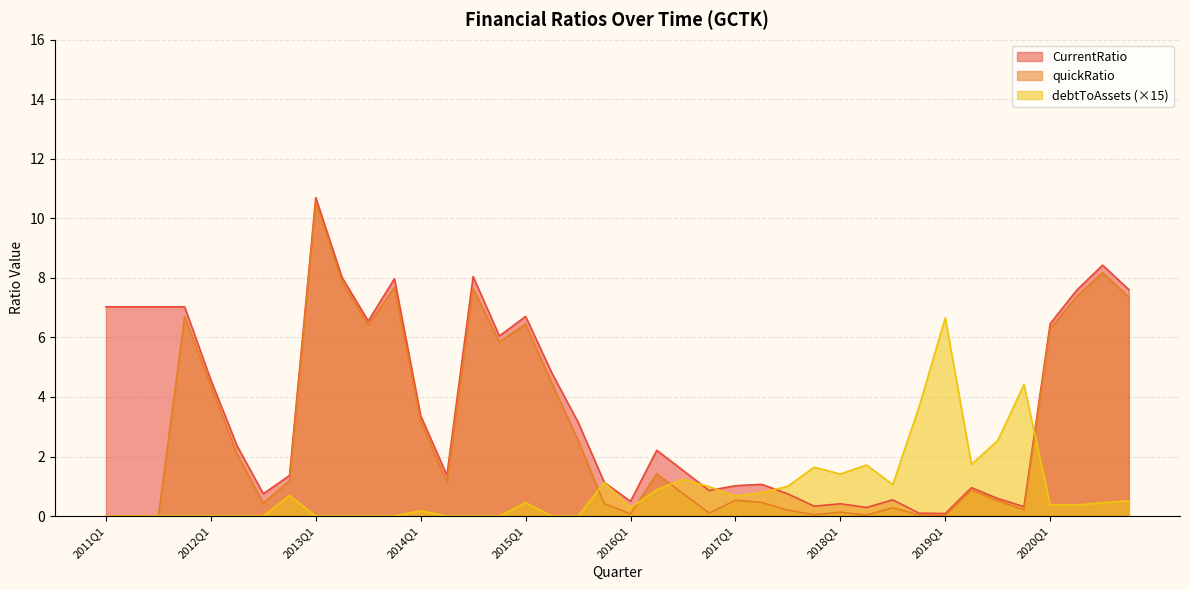

The value of CurrentRatio at 2017Q1 is 1.0. True or false?

True